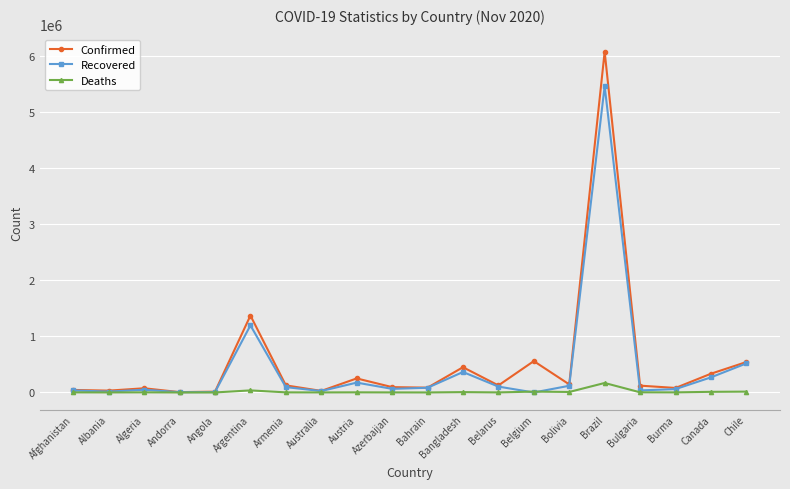

Which label corresponds to the largest value in the chart?

Brazil